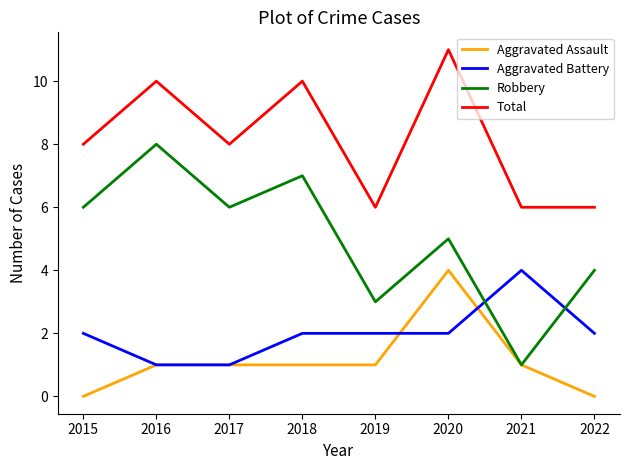

Which series has the widest spread of values?

Robbery